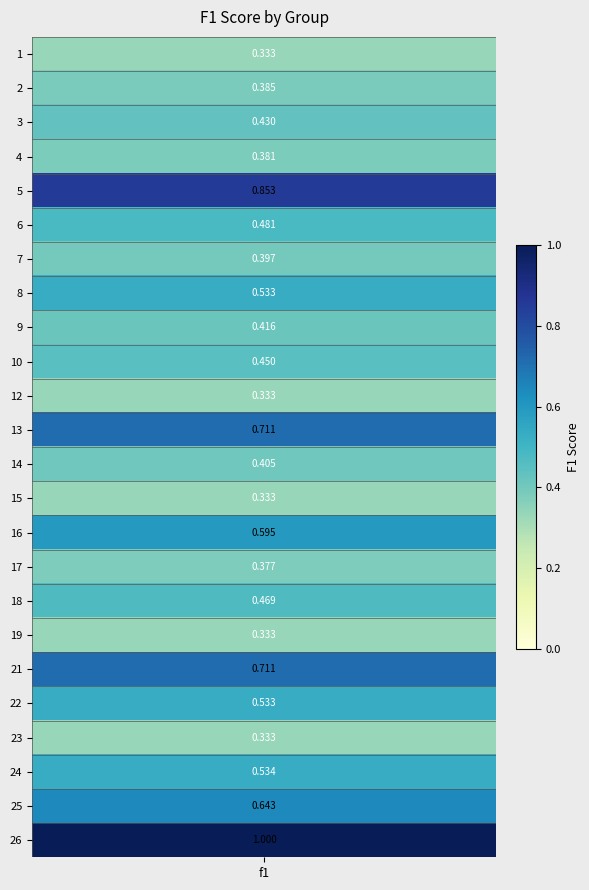

What is the average value?

0.5